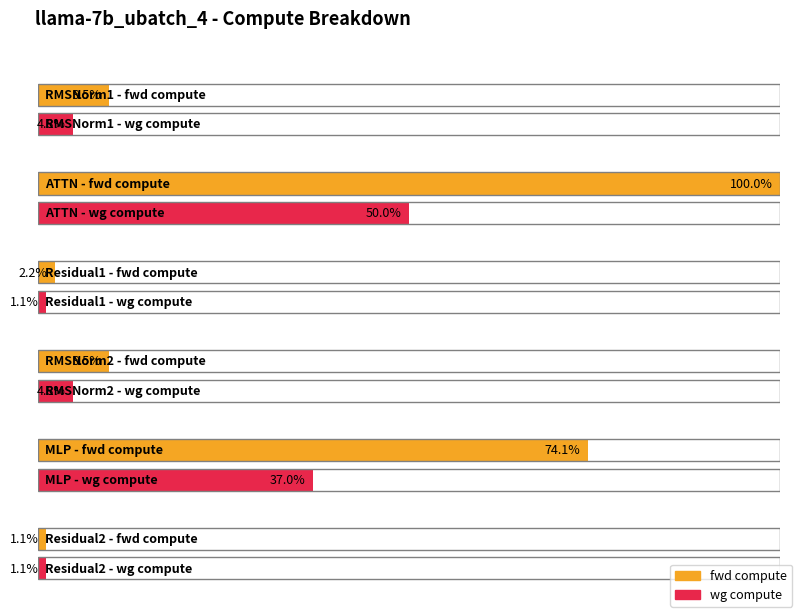

List the labels in order of wg compute value, largest first.

ATTN, MLP, RMSNorm1, RMSNorm2, Residual1, Residual2